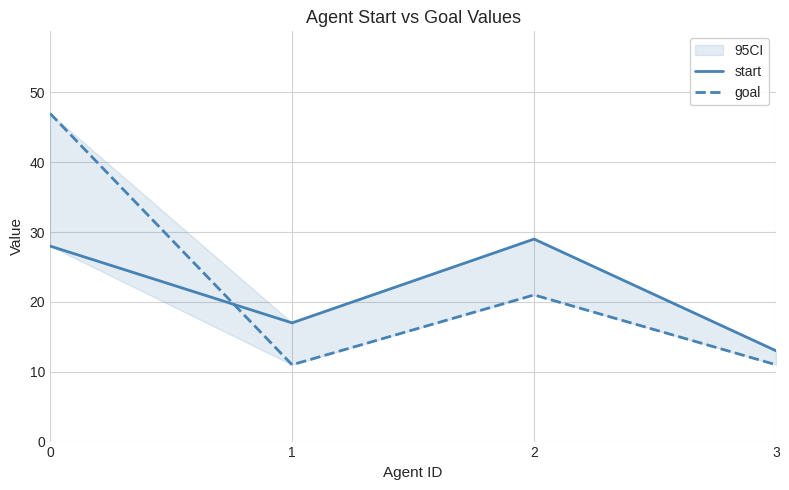

How many lines are shown in the chart?

2